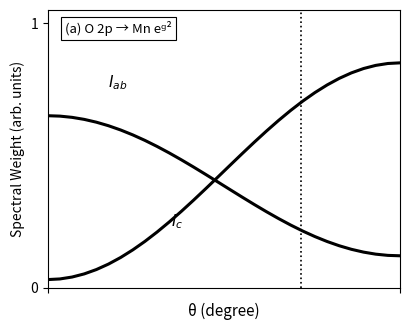

How many lines are shown in the chart?

2